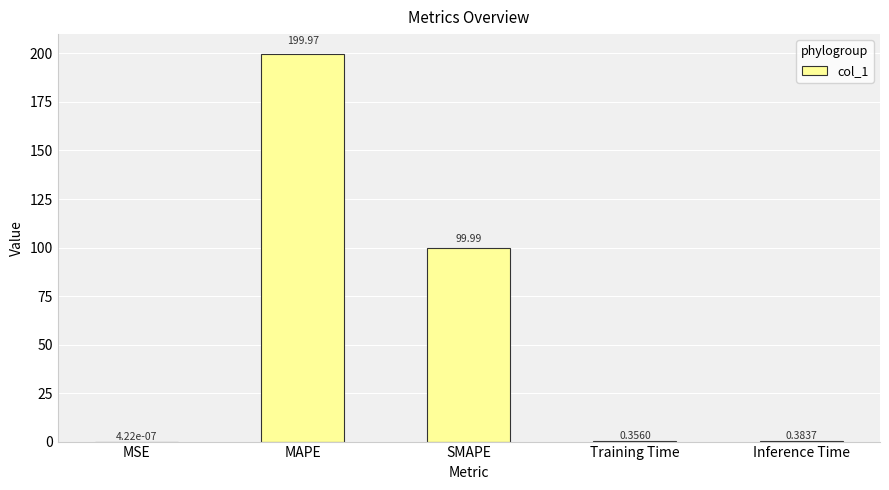

Which label corresponds to the largest value in the chart?

MAPE